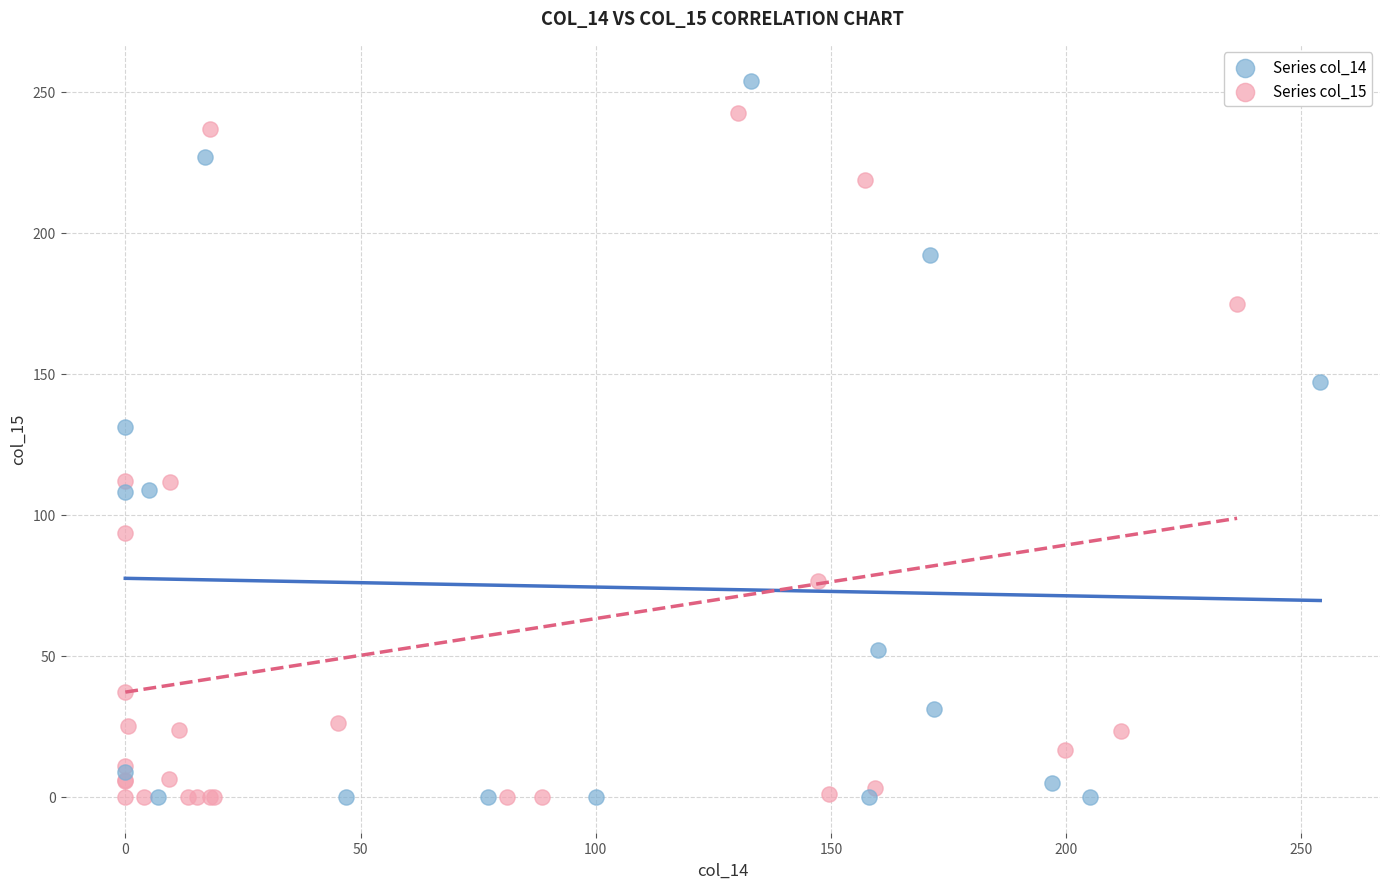

Which series has the widest spread of Y values?

Series col_14